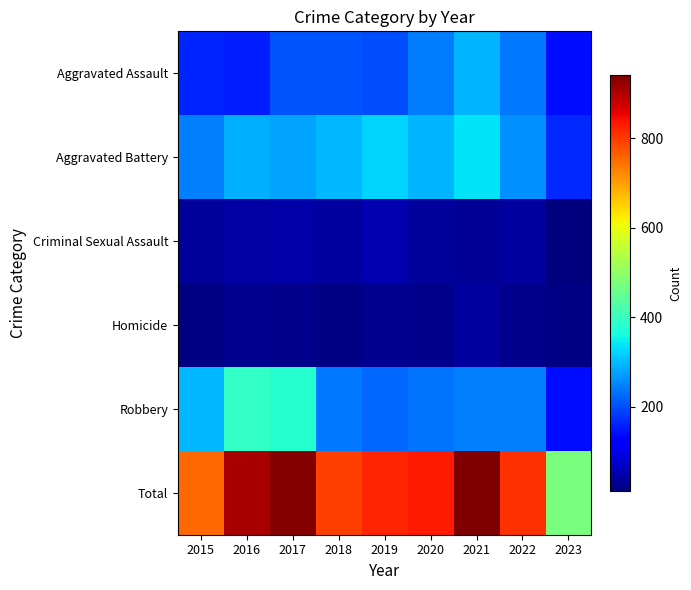

Reading right to left, transcribe all the data shown in this chart.

Aggravated Assault: 2023=140	2022=239	2021=292	2020=242	2019=197	2018=206	2017=207	2016=154	2015=160
Aggravated Battery: 2023=167	2022=261	2021=336	2020=294	2019=321	2018=297	2017=277	2016=288	2015=246
Criminal Sexual Assault: 2023=11	2022=40	2021=32	2020=36	2019=51	2018=40	2017=47	2016=43	2015=34
Homicide: 2023=17	2022=23	2021=37	2020=24	2019=27	2018=15	2017=24	2016=29	2015=17
Robbery: 2023=140	2022=244	2021=244	2020=233	2019=224	2018=237	2017=381	2016=394	2015=297
Total: 2023=475	2022=807	2021=941	2020=829	2019=820	2018=795	2017=936	2016=908	2015=754